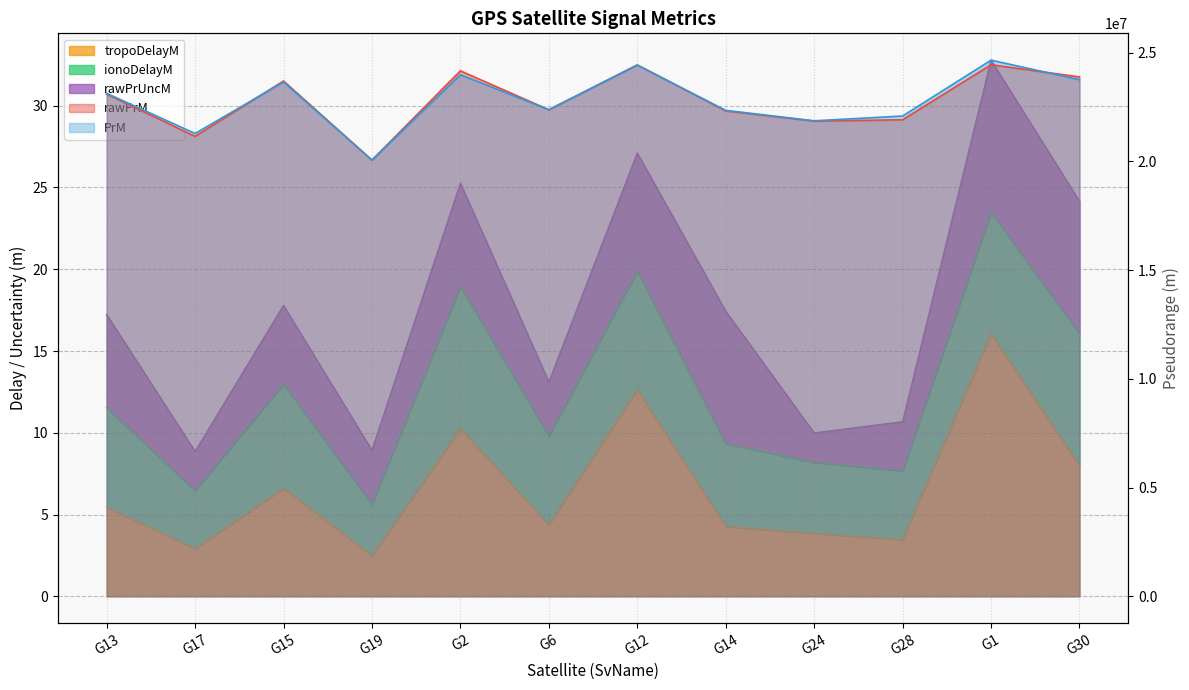

The tropoDelayM series shows 4.4 at G6. True or false?

True